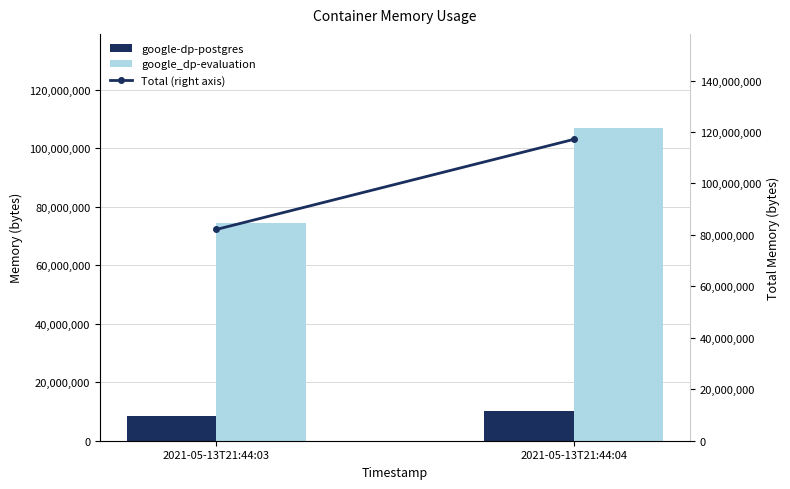

What is the total value across all series at 2021-05-13T21:44:04?

234258432